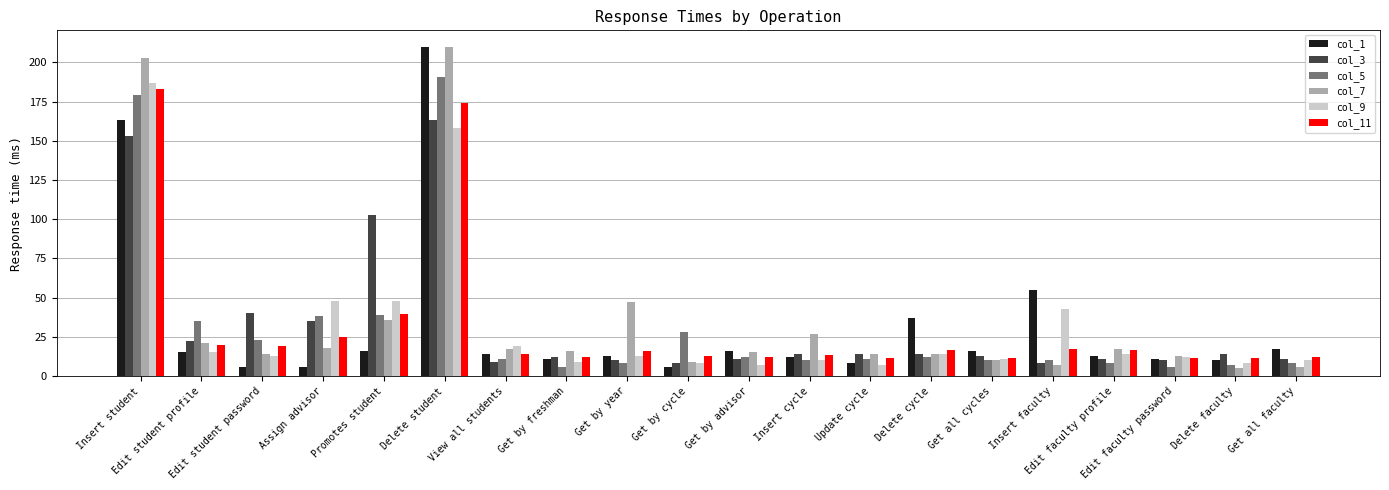

How many groups of bars are there?

20